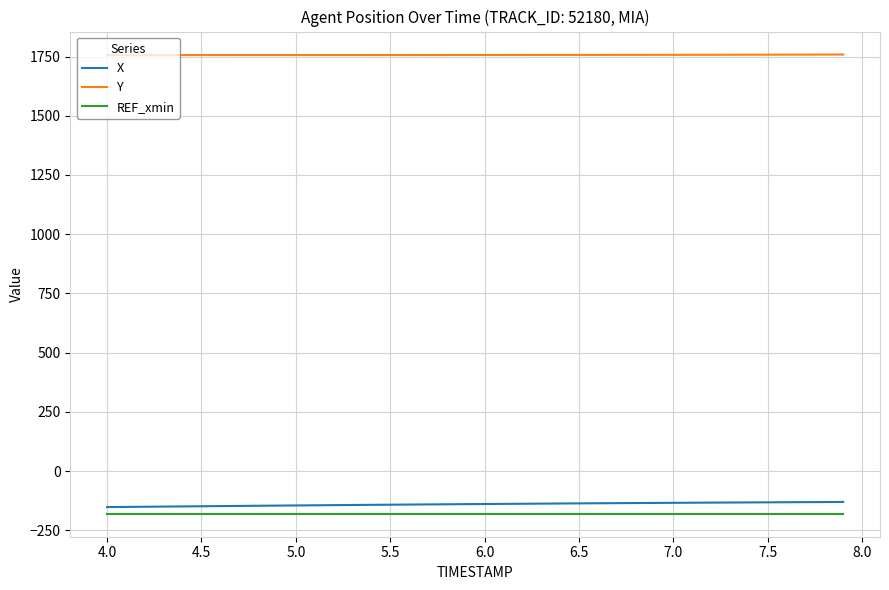

Which series has the largest total across all categories?

Y